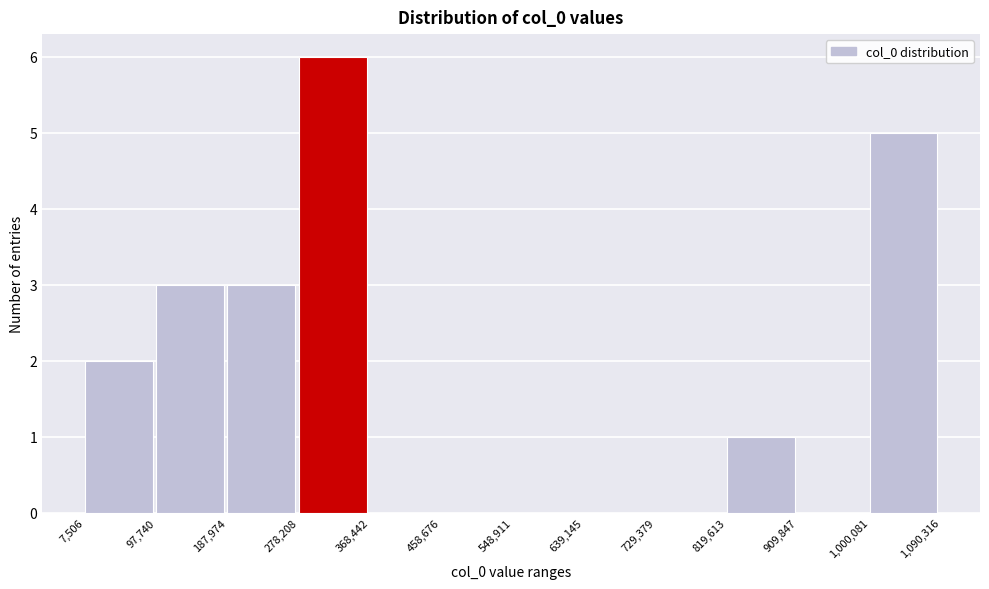

How tall is the bar that spans 819,613 to 909,847 on the x-axis? The values are not printed on the chart, so give them approximately, as read against the axis.

1